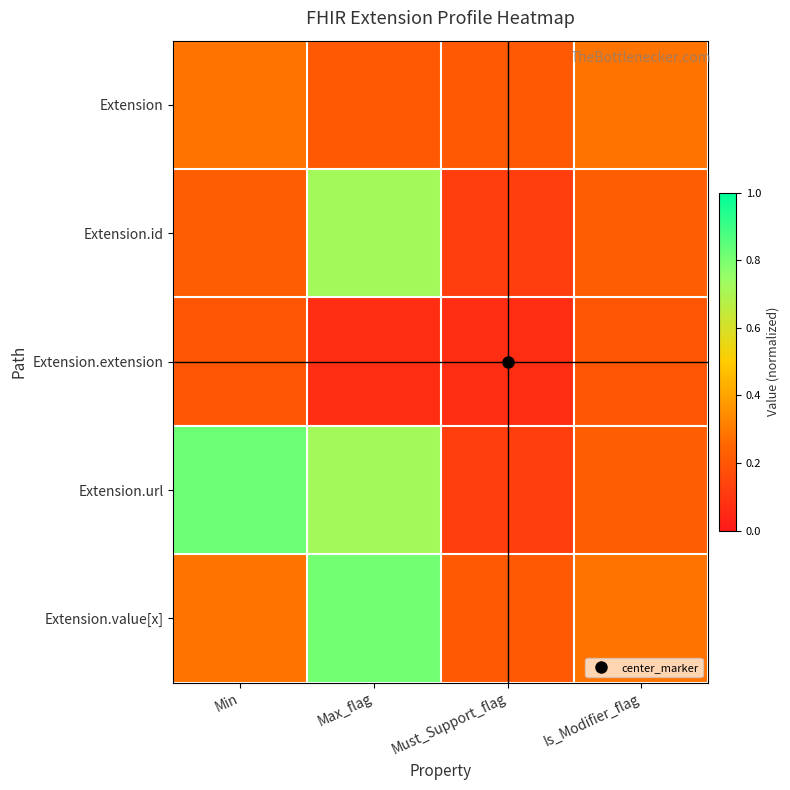

Which series has the largest range (max minus min)?

Extension.url